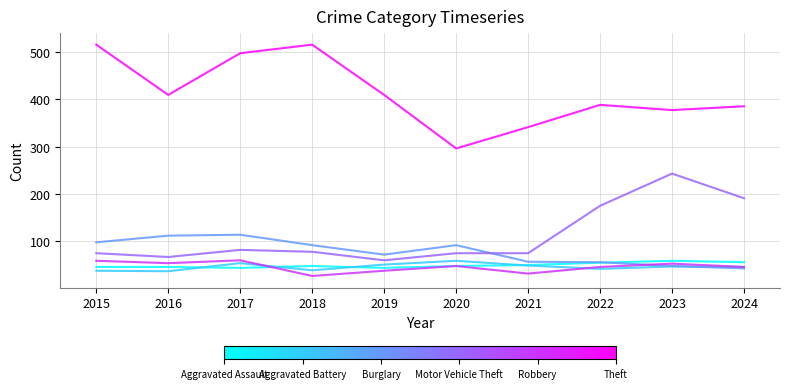

What is the difference between the highest and lowest values at 2022?

346